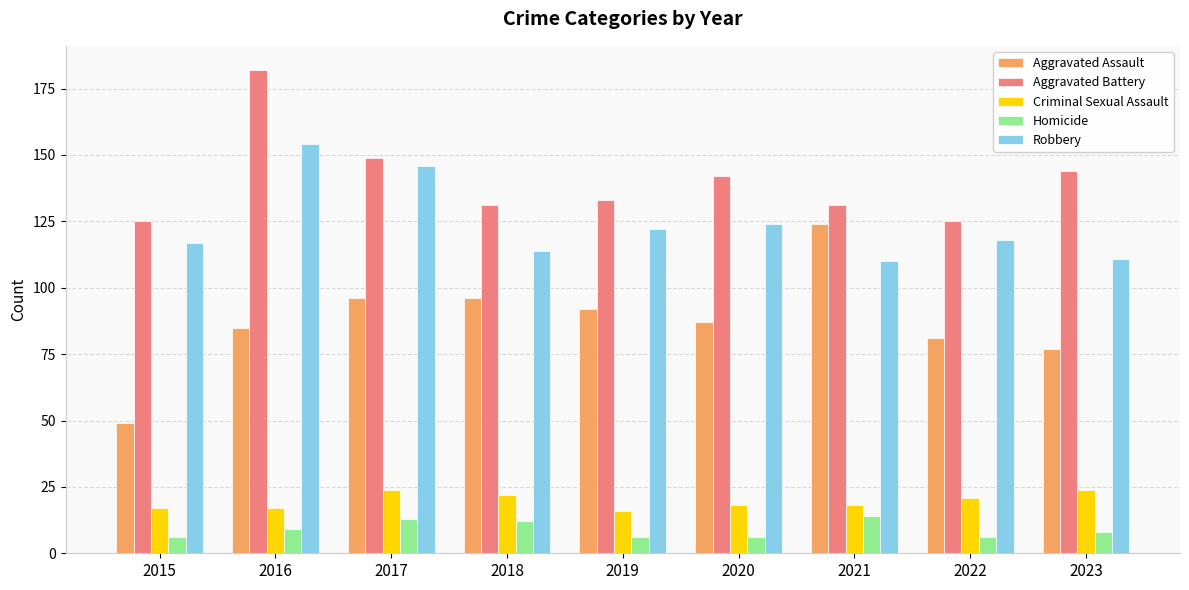

How many data points does each series have?

9